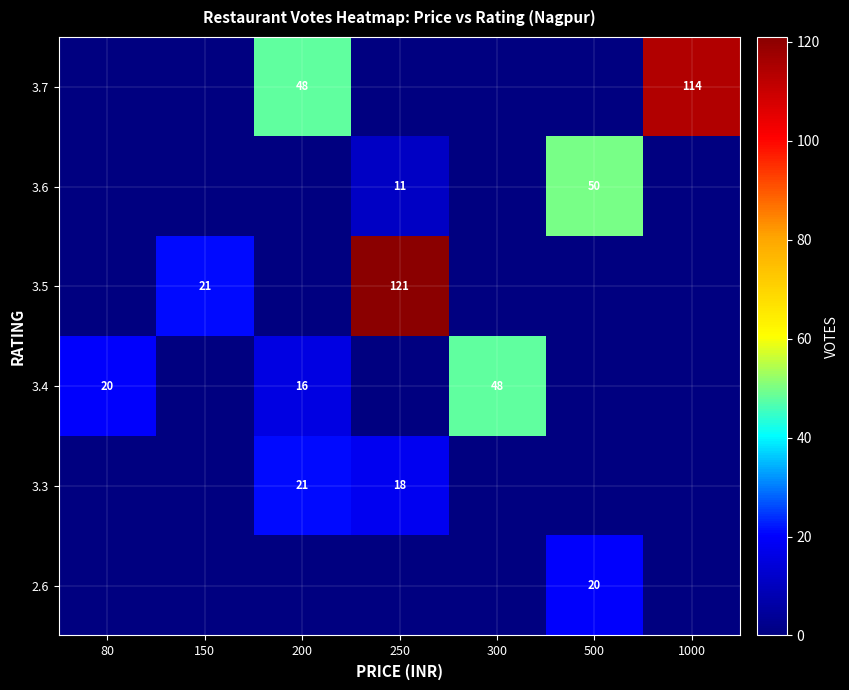

True or false: 2.6 has a value of 35 at 500.

False